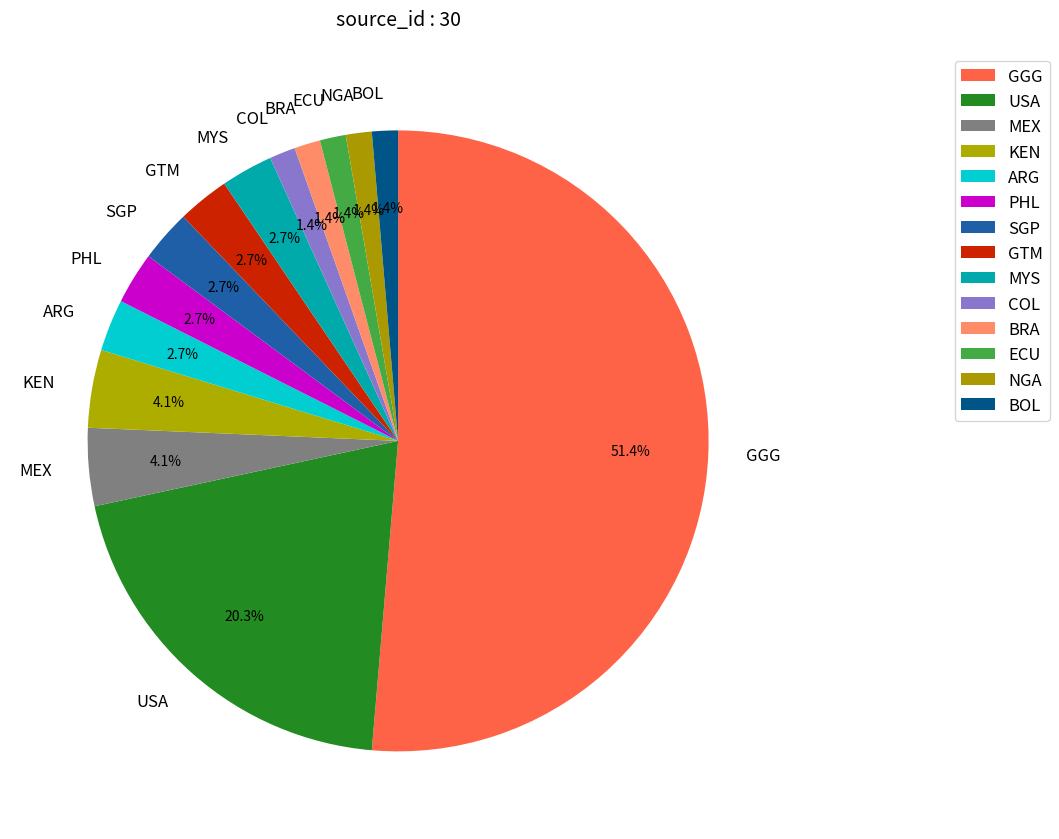

To the nearest percent, what is the difference between the largest and smallest slice percentages?

50%